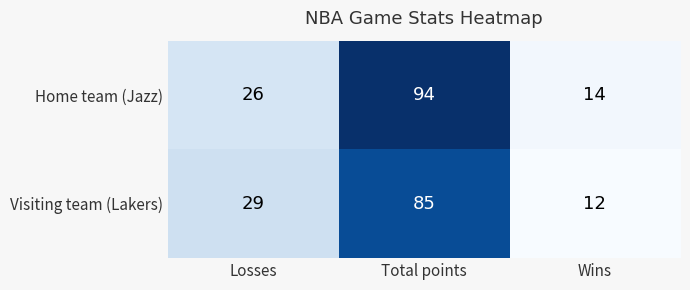

What is the approximate value of Home team (Jazz) at Total points?

94